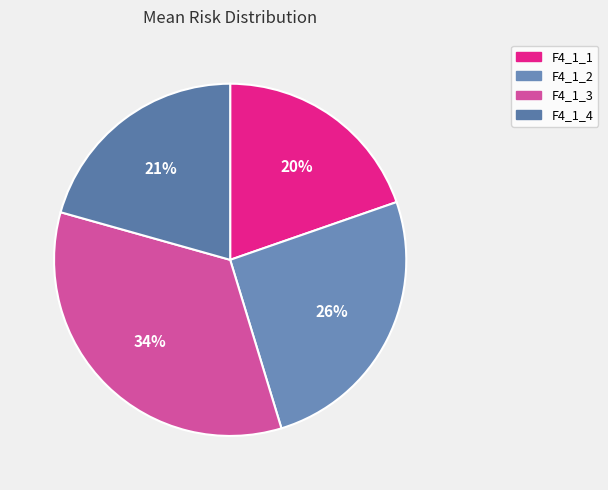

How many segments does this pie chart have?

4